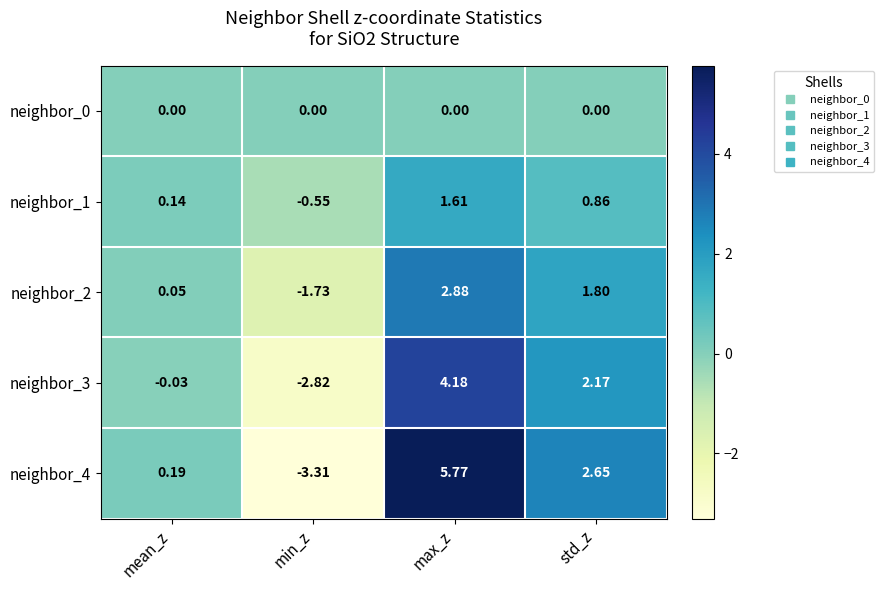

List the labels in order of neighbor_1 value, smallest first.

min_z, mean_z, std_z, max_z